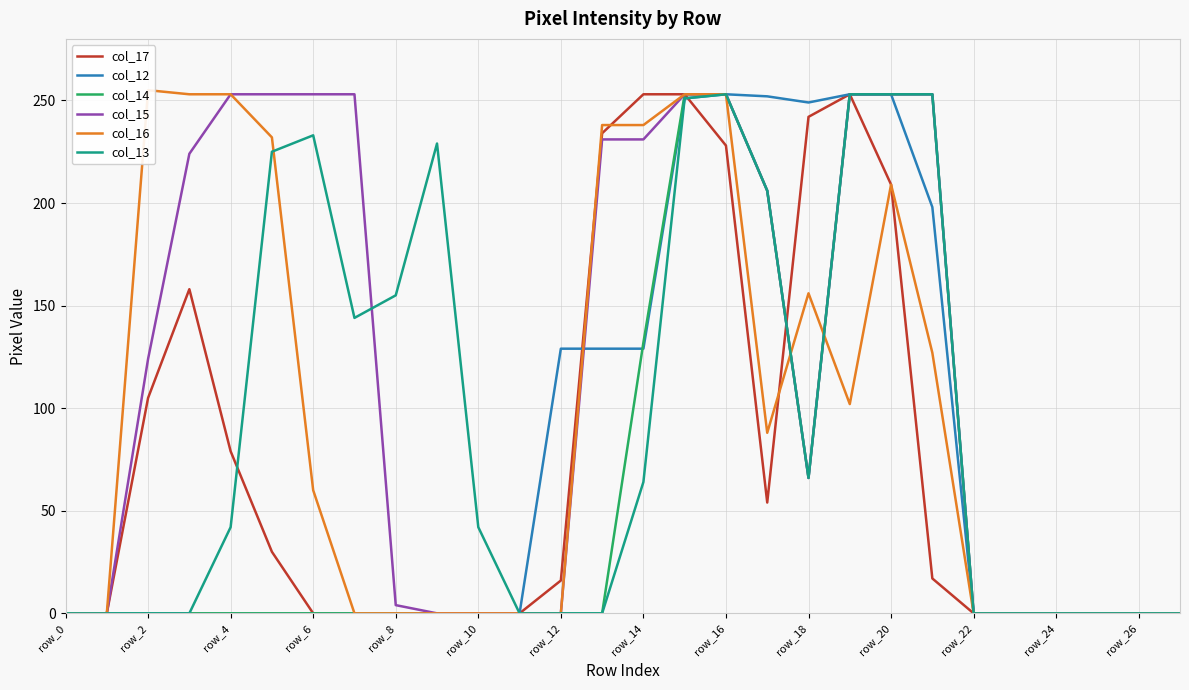

Between row_14 and 25, which is larger?

row_14